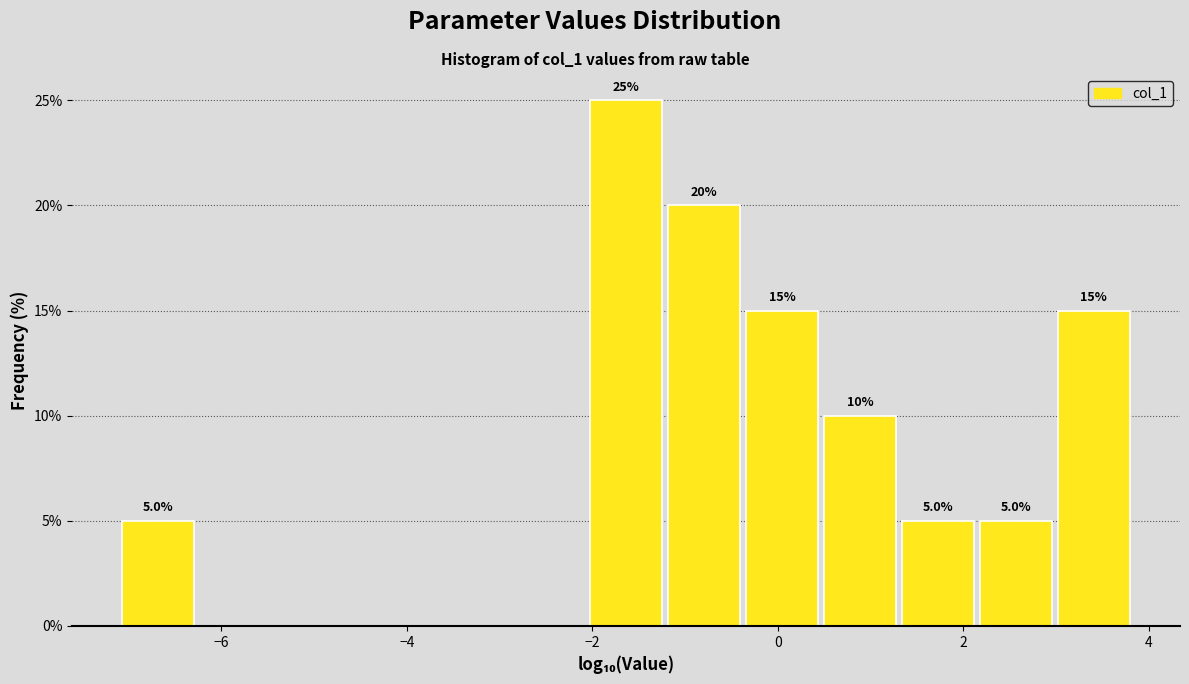

Over which range of the x-axis is the bar tallest?

-2.0 to -1.2